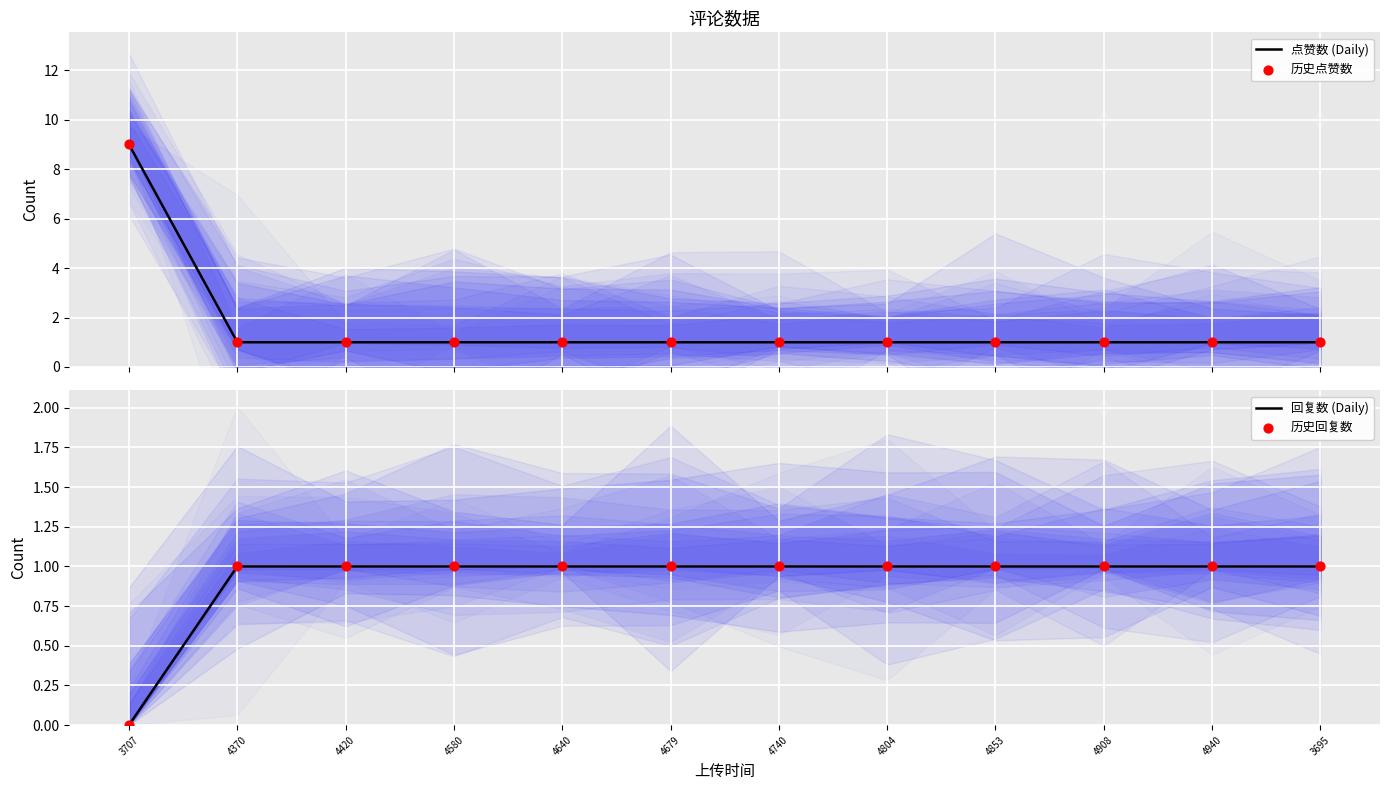

What is the total value across all series at 4640?

4